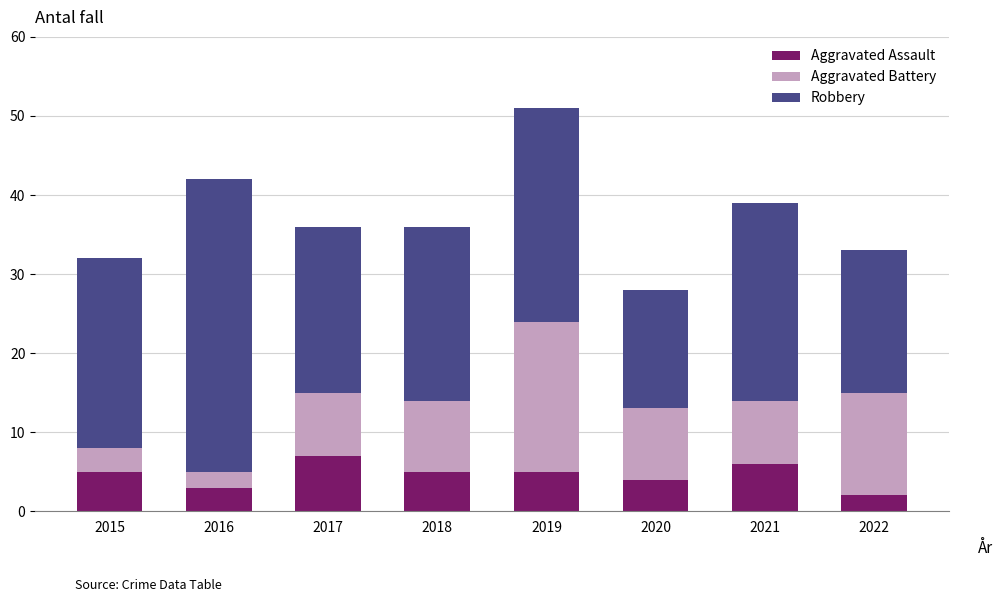

What is the total value across all series at 2022?

33